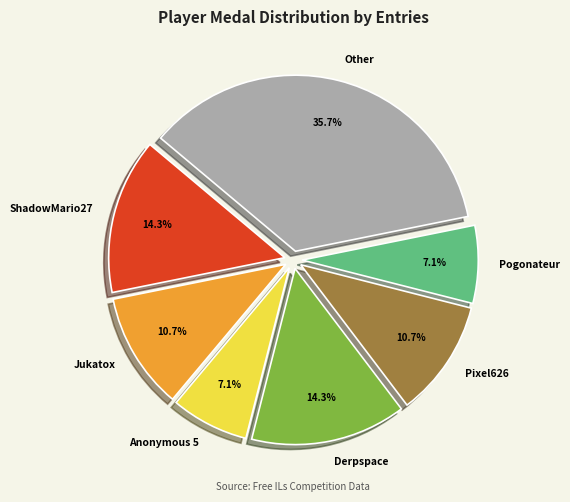

To the nearest percent, what is the average slice percentage?

14%